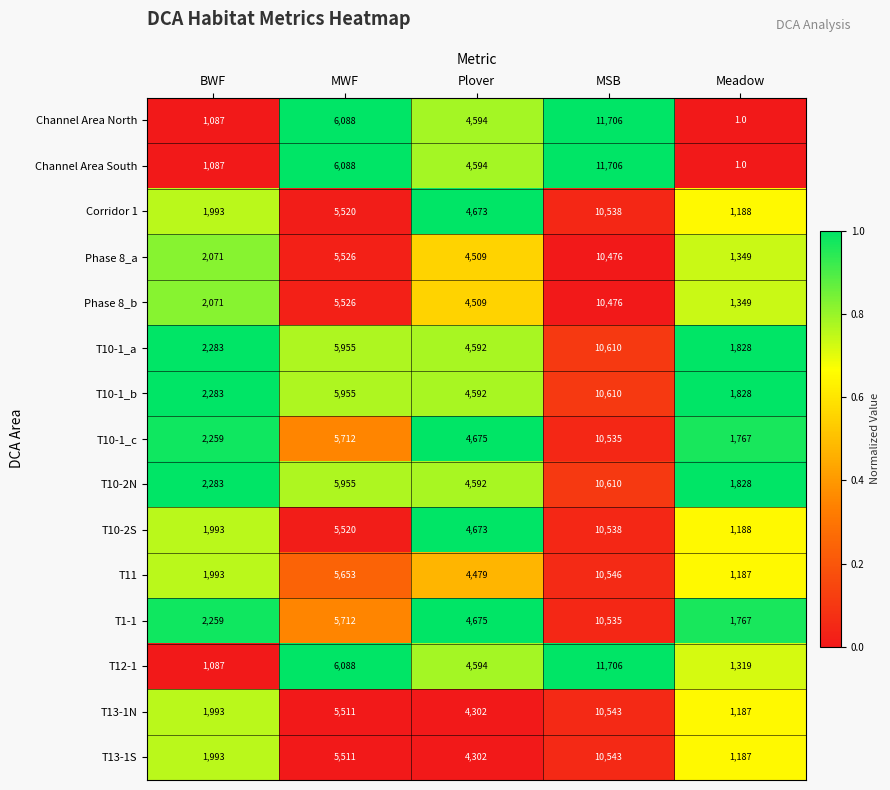

Count the number of data series in this chart.

15